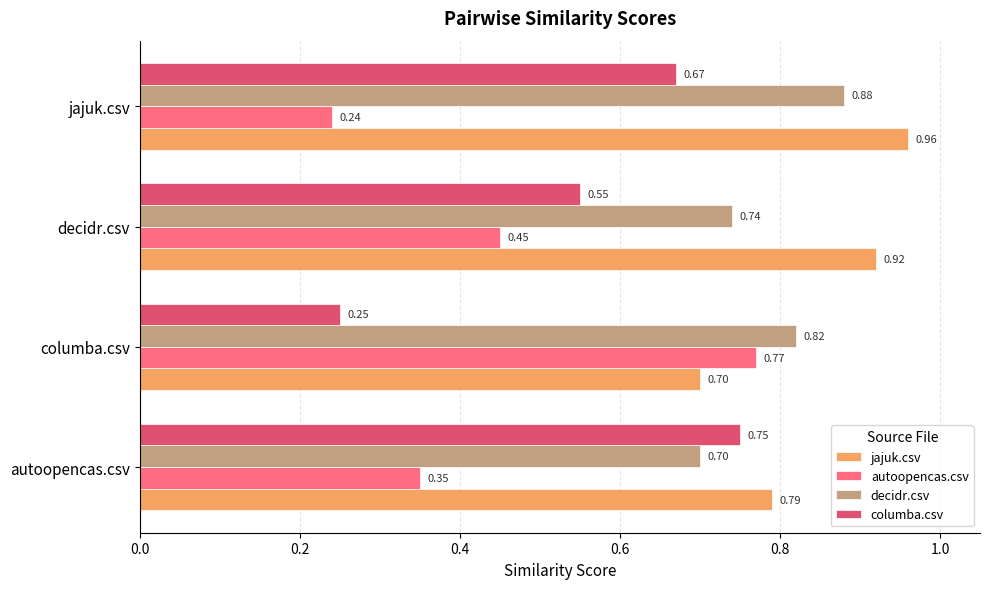

At how many categories does at least one series exceed 0?

4